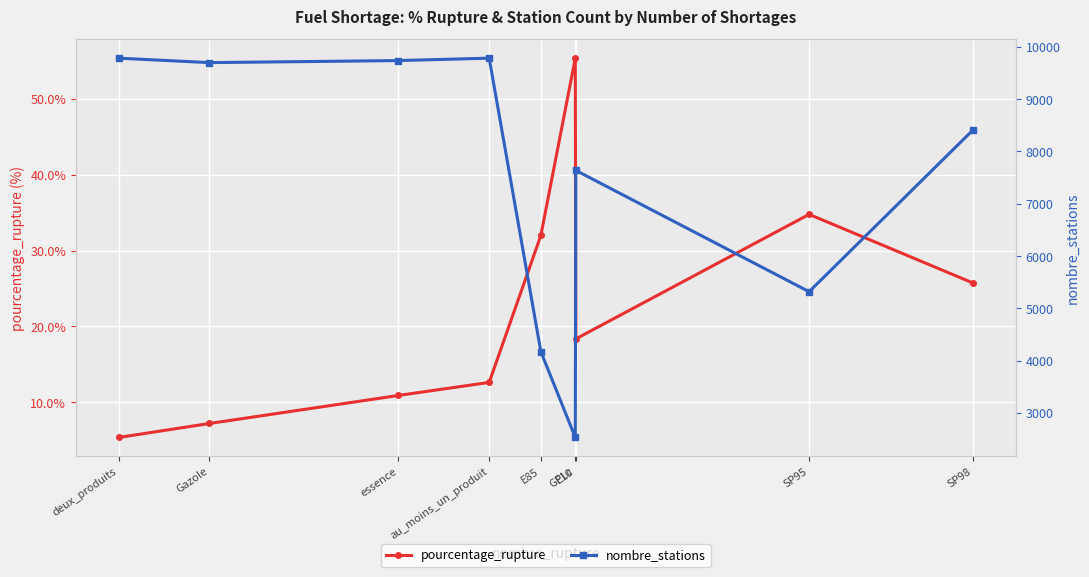

What is the greatest value displayed?

9784.0